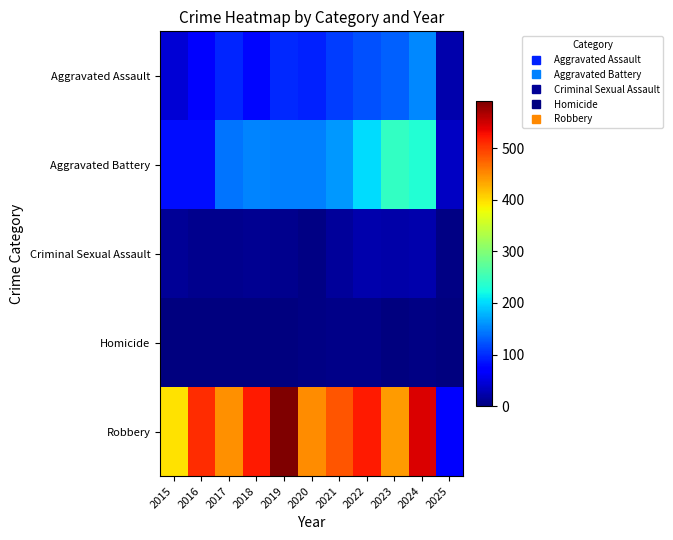

At which category is the sum across all series the highest?

2024